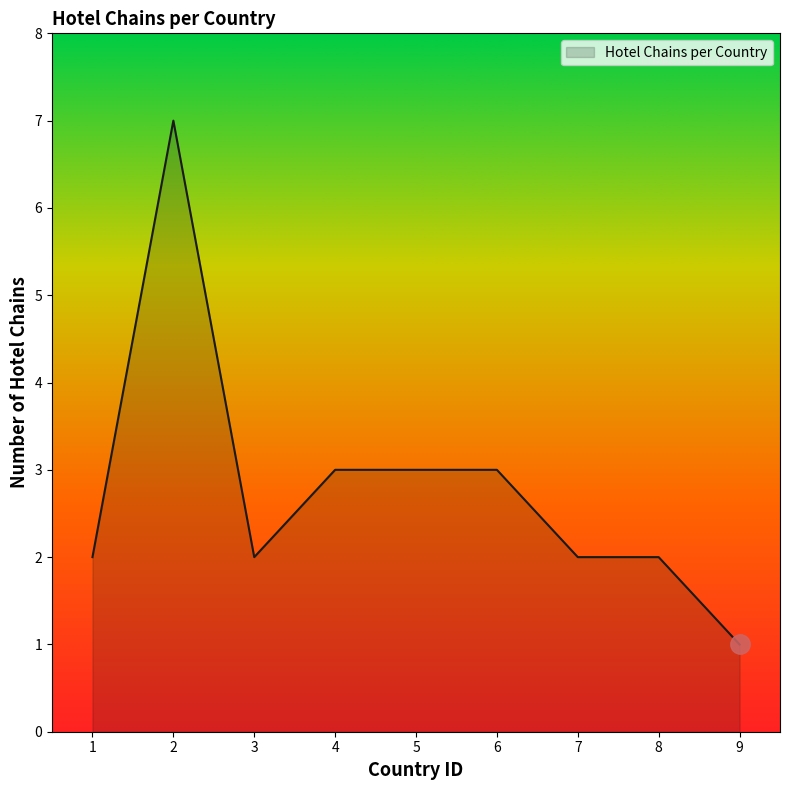

What is the greatest value displayed?

7